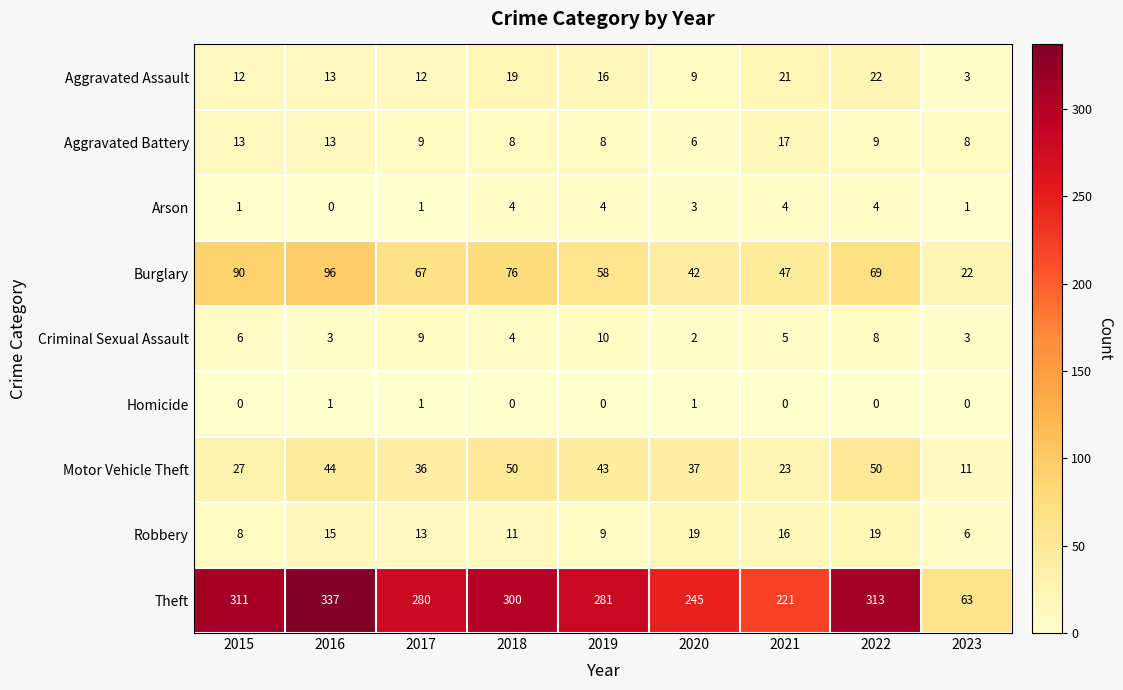

What is the difference between the Criminal Sexual Assault values at 2019 and 2020?

8